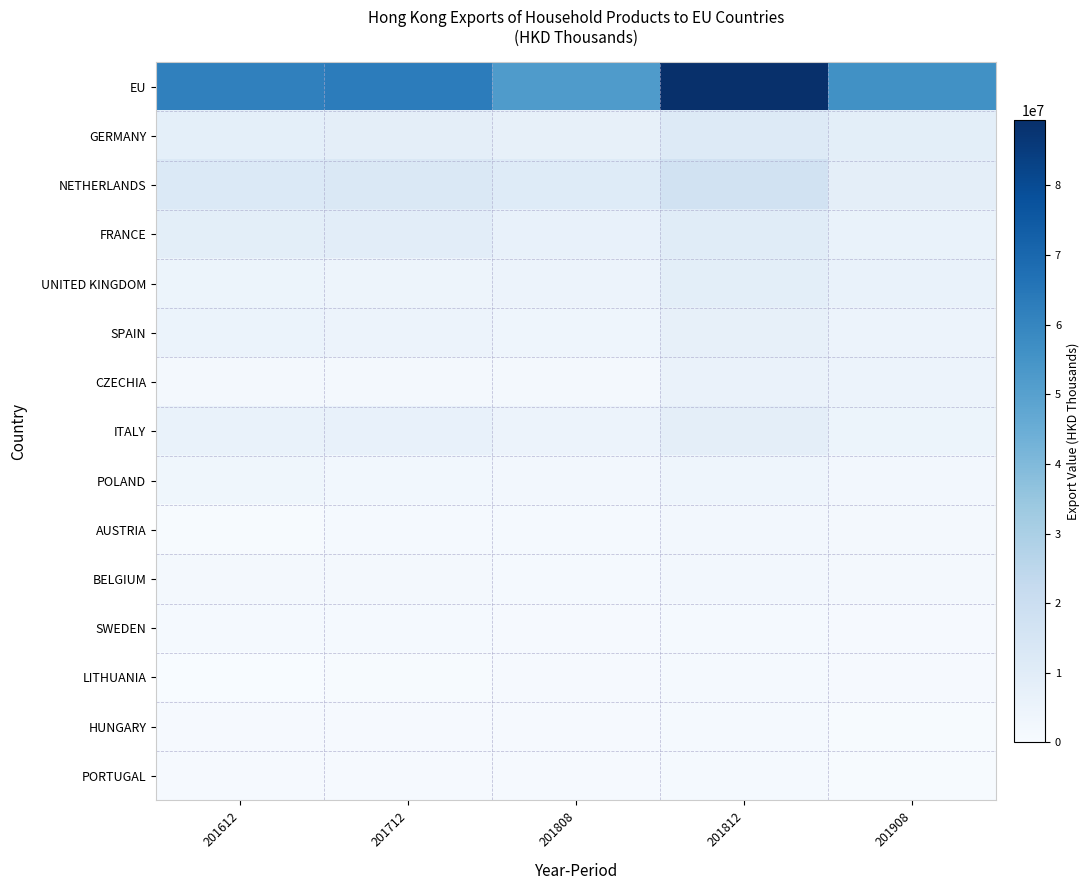

Which has a higher value, 201908 or 201612?

201612